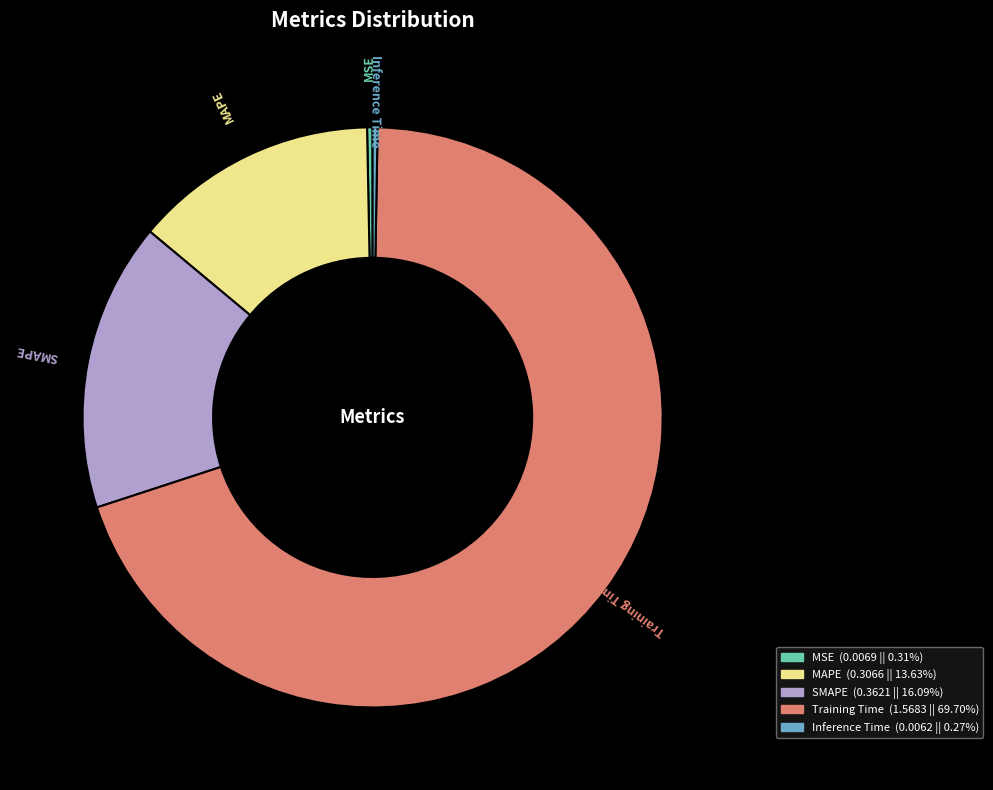

Between MSE and SMAPE, which is larger?

SMAPE